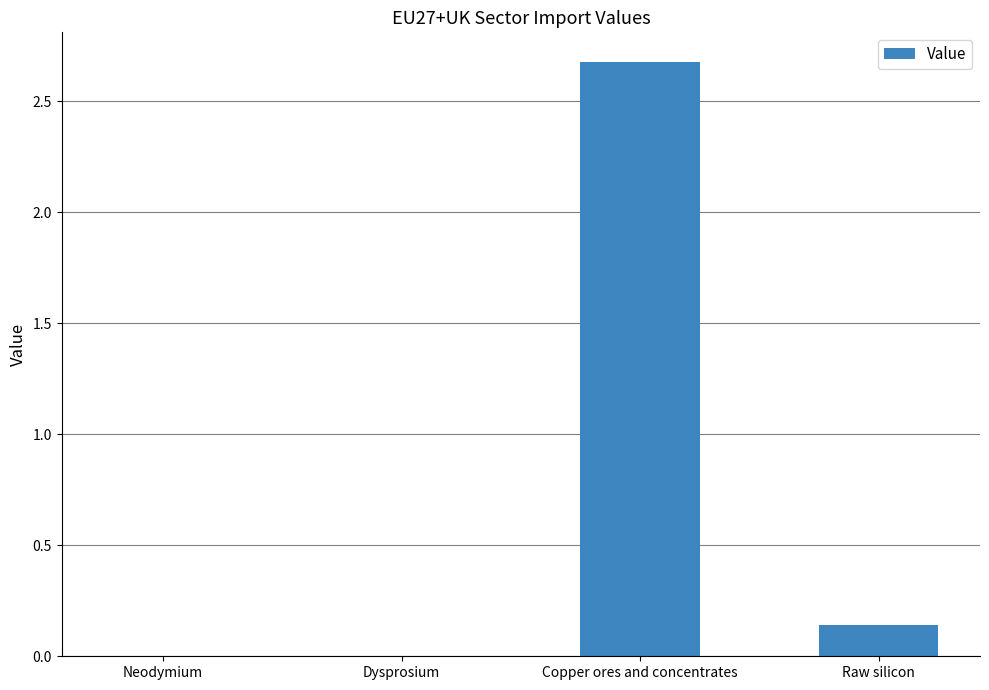

The value at Raw silicon is 0.0. True or false?

False